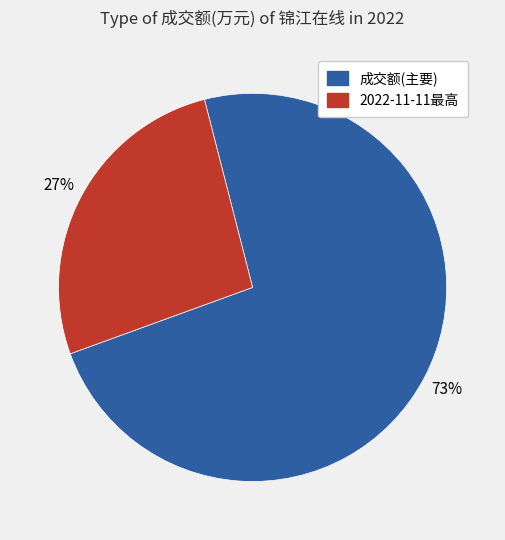

Is there a majority slice in this chart?

Yes